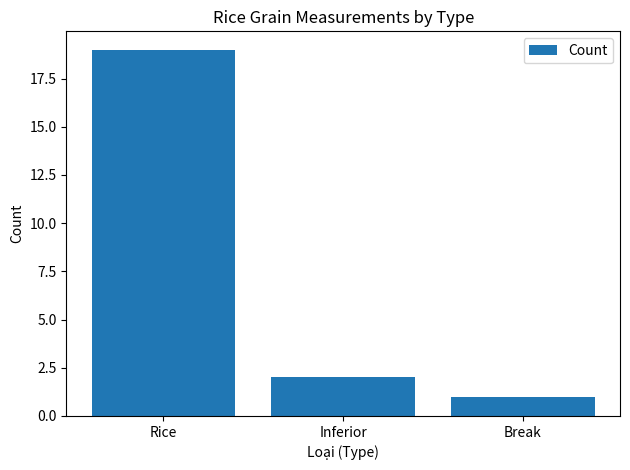

What is the maximum value shown in the chart?

19